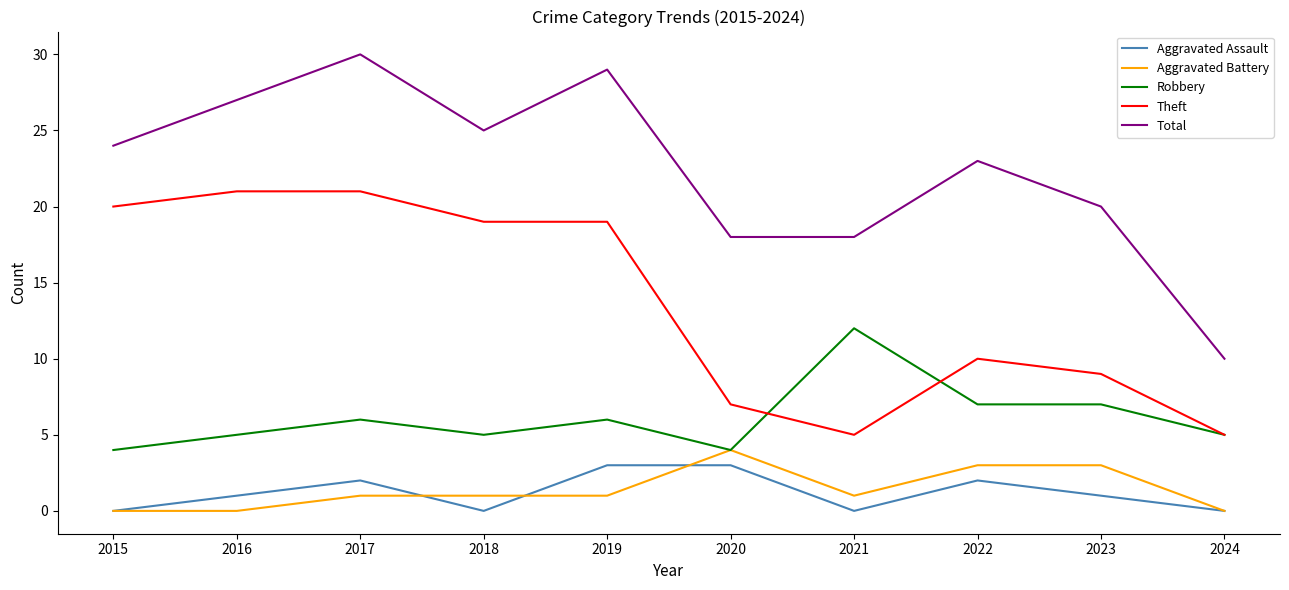

How many Aggravated Assault values are between 0 and 2?

8